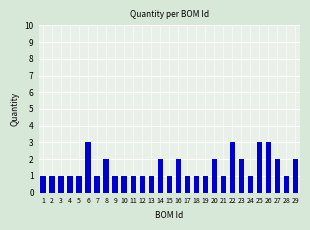

How many values are between 1 and 2?

25